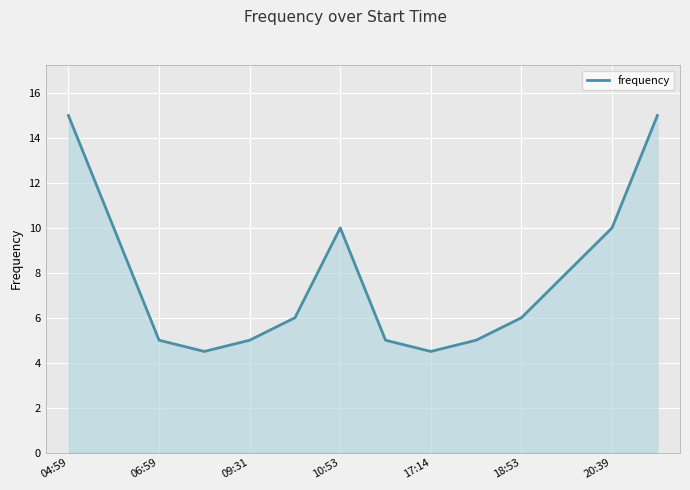

What is the minimum value shown in the chart?

4.5